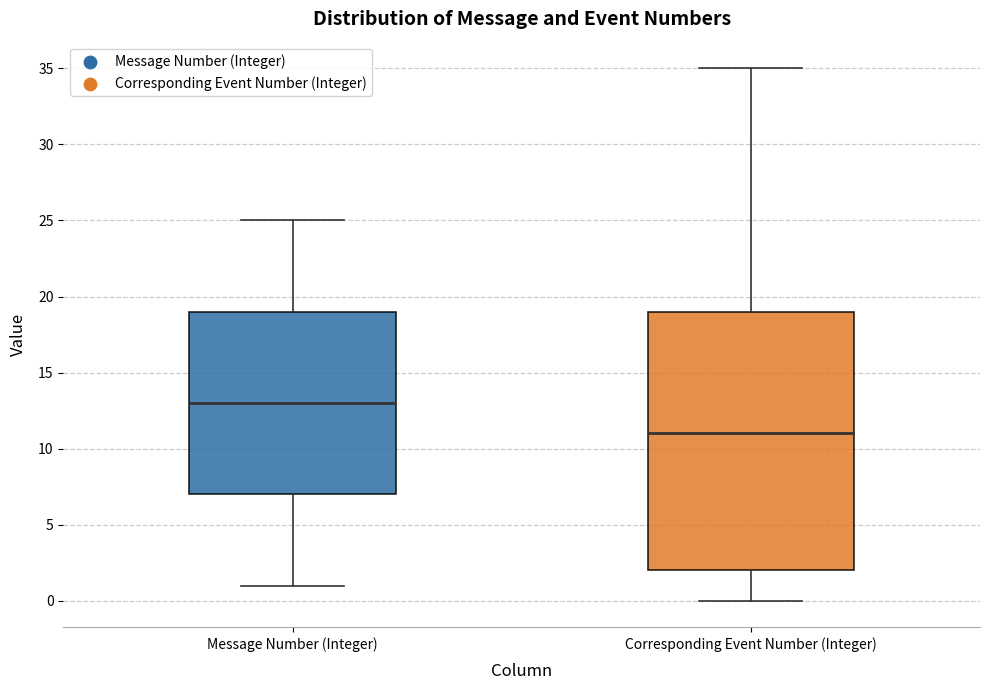

Where does the median line of the box for Message Number (Integer) sit on the y-axis? The values are not printed on the chart, so give them approximately, as read against the axis.

13